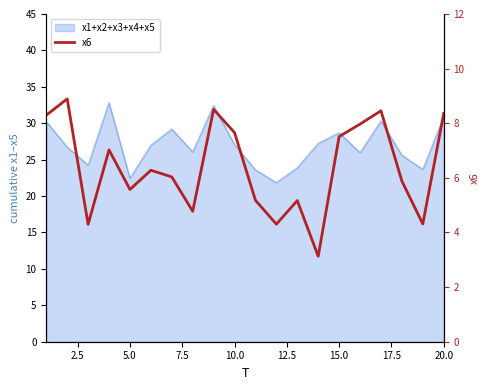

What is the smallest value displayed?

3.1